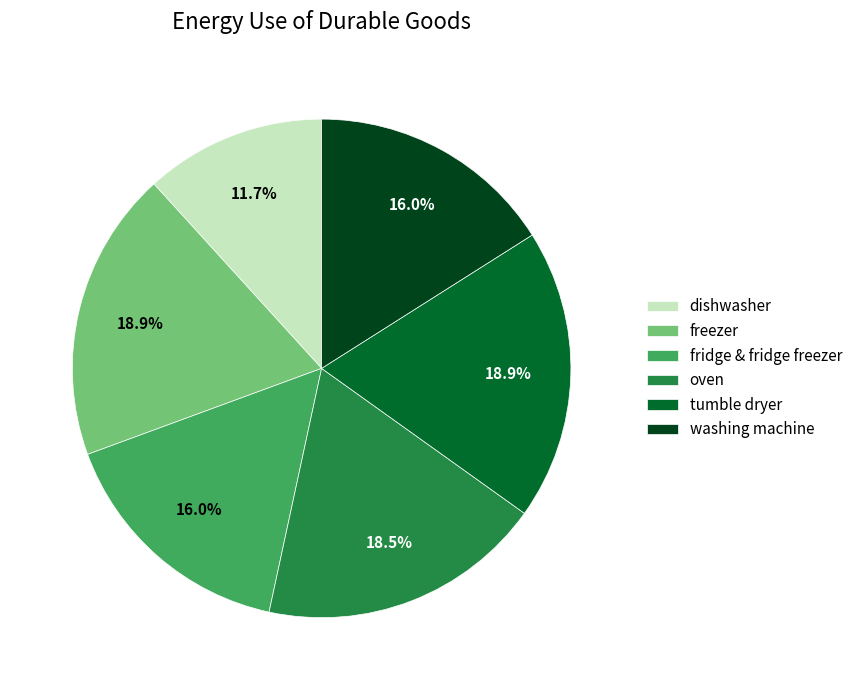

Is the sum of tumble dryer and washing machine greater than half?

No